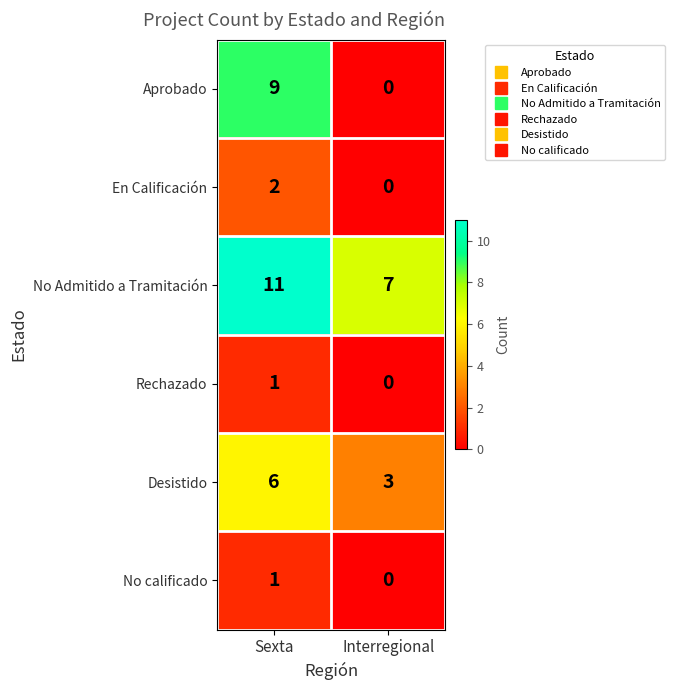

Reading left to right, what are all the values shown in this chart?

Aprobado: 9	0
En Calificación: 2	0
No Admitido a Tramitación: 11	7
Rechazado: 1	0
Desistido: 6	3
No calificado: 1	0